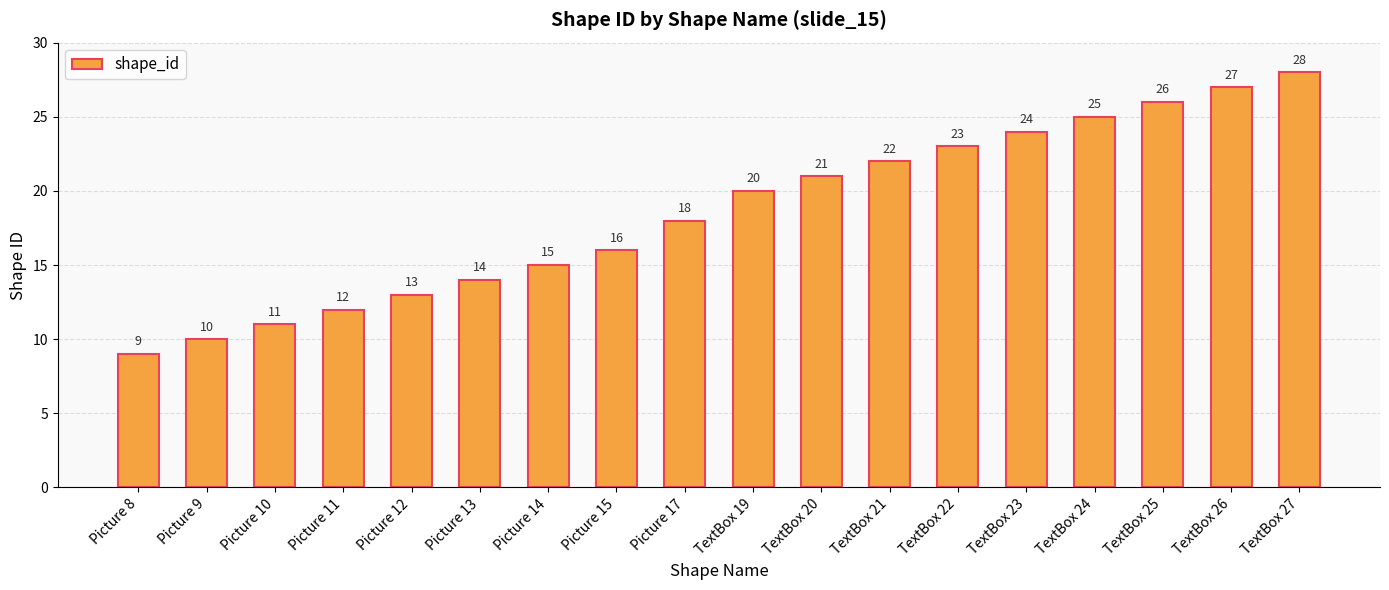

What is the value of the 10th bar from the left?

20